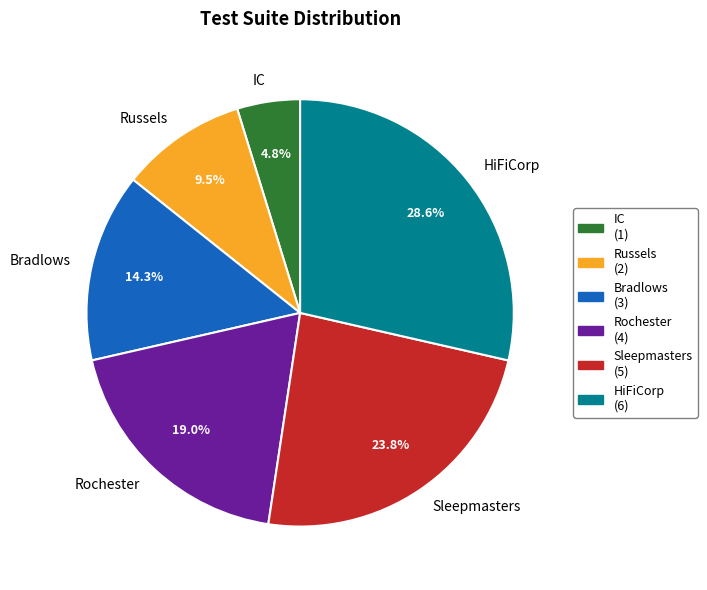

Which has a higher value, Bradlows or Russels?

Bradlows